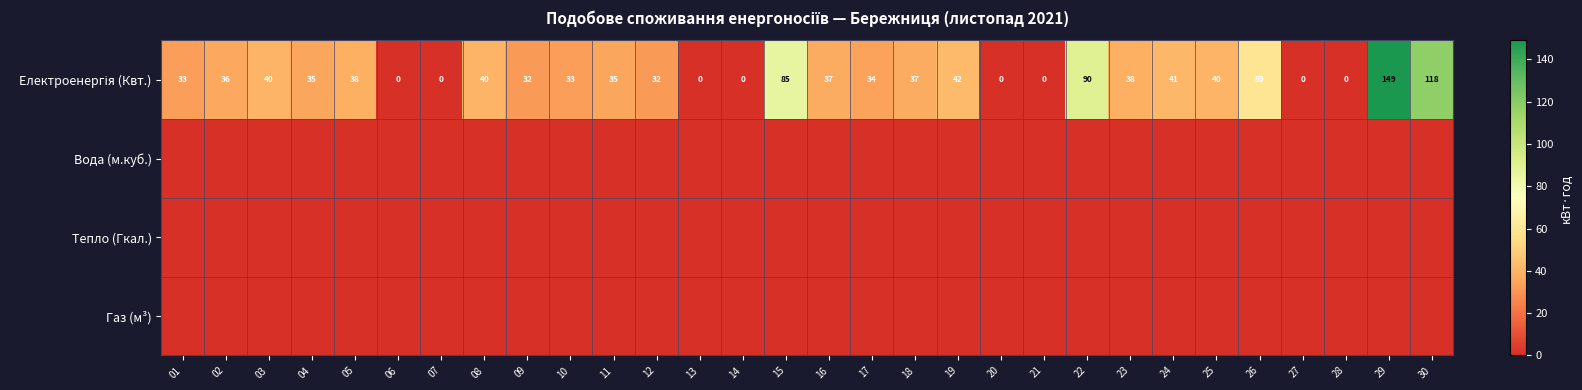

What is the difference between the Електроенергія (Квт.) values at 20 and 12?

32